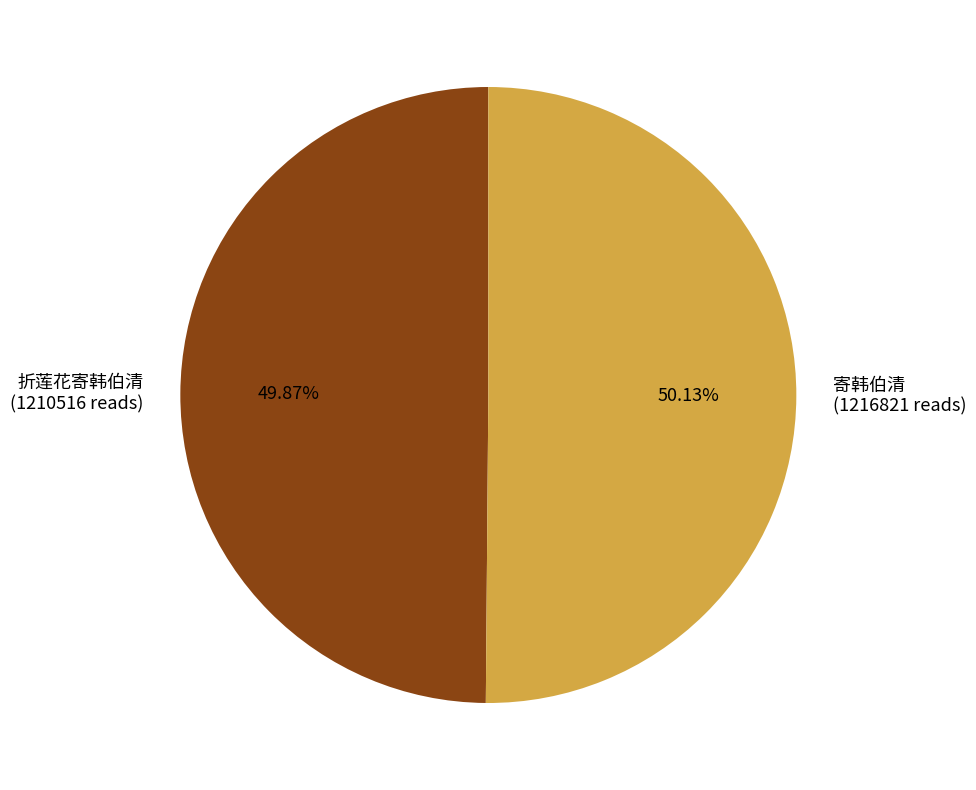

Does any single category account for the majority?

Yes